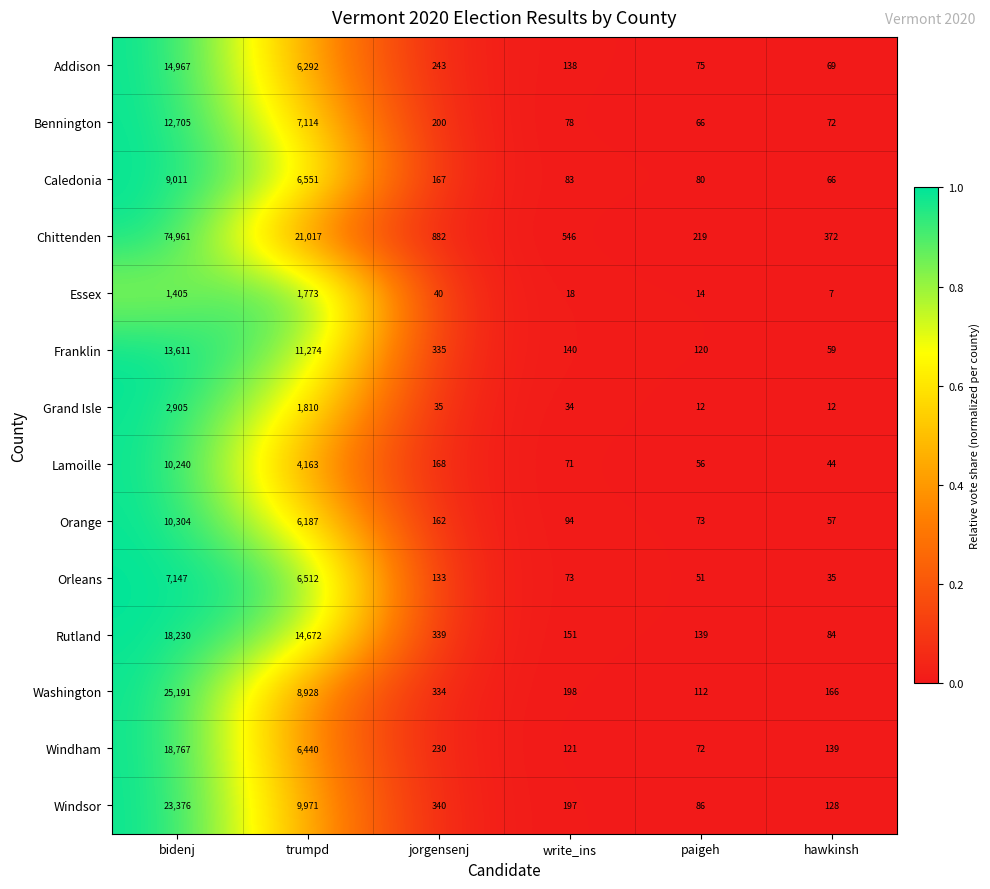

What is the difference between the maximum and minimum values in the Franklin series?

13552